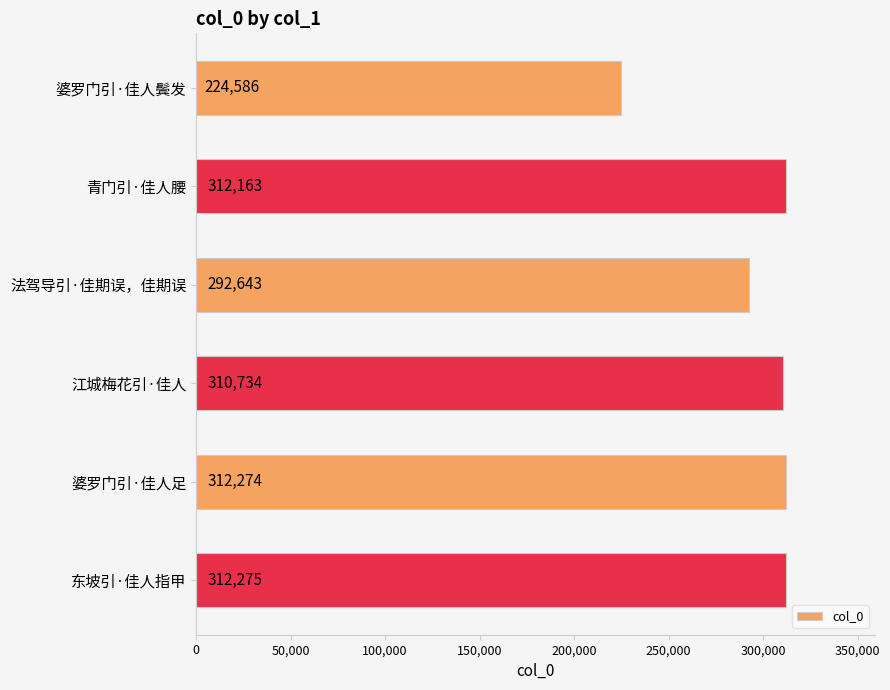

What is the minimum value shown in the chart?

224586